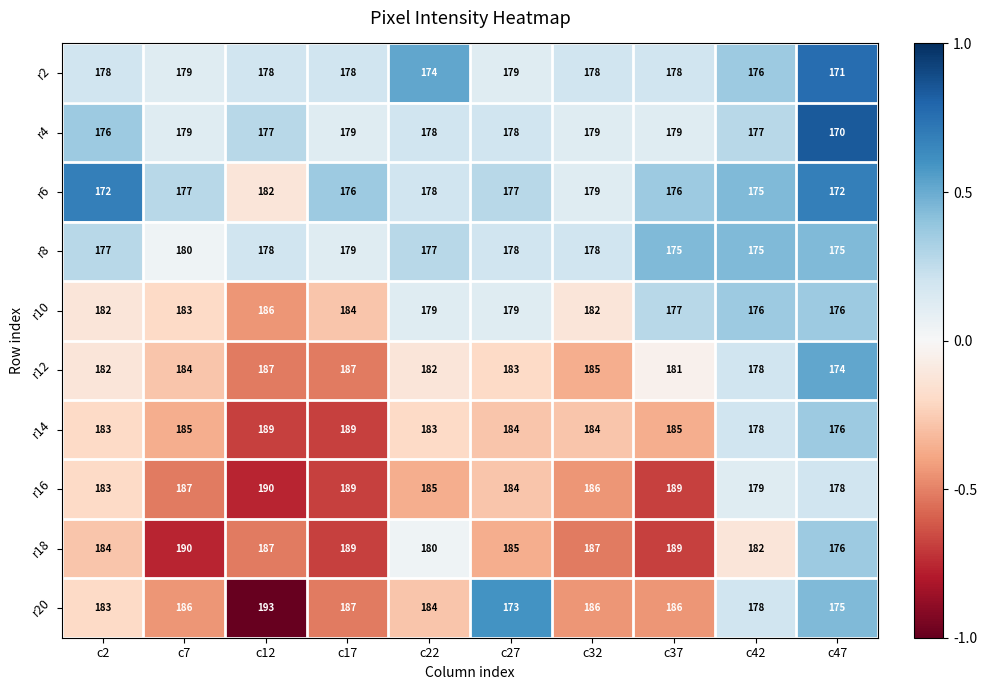

What is the approximate value of r4 at c7?

179